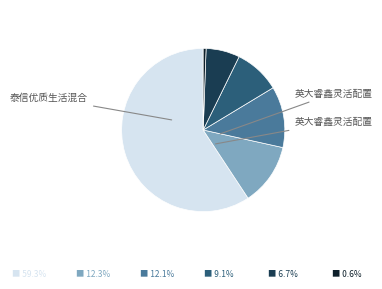

Is there any slice that represents more than half of the pie?

Yes